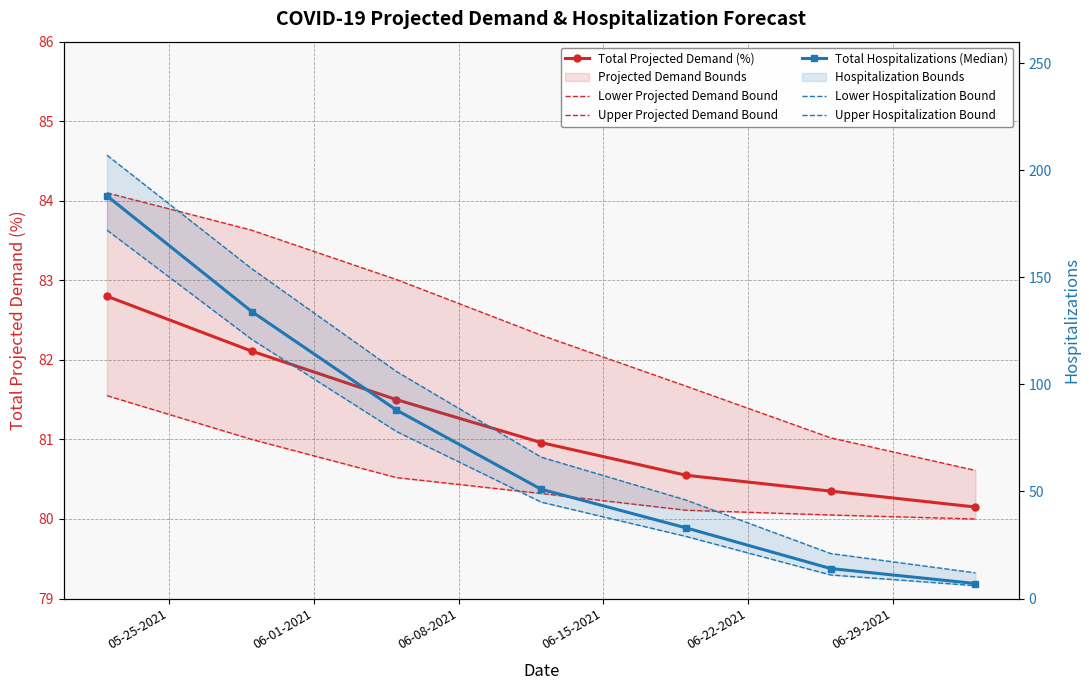

True or false: Upper Projected Demand Bound and Total Projected Demand (%) cross at least once.

False